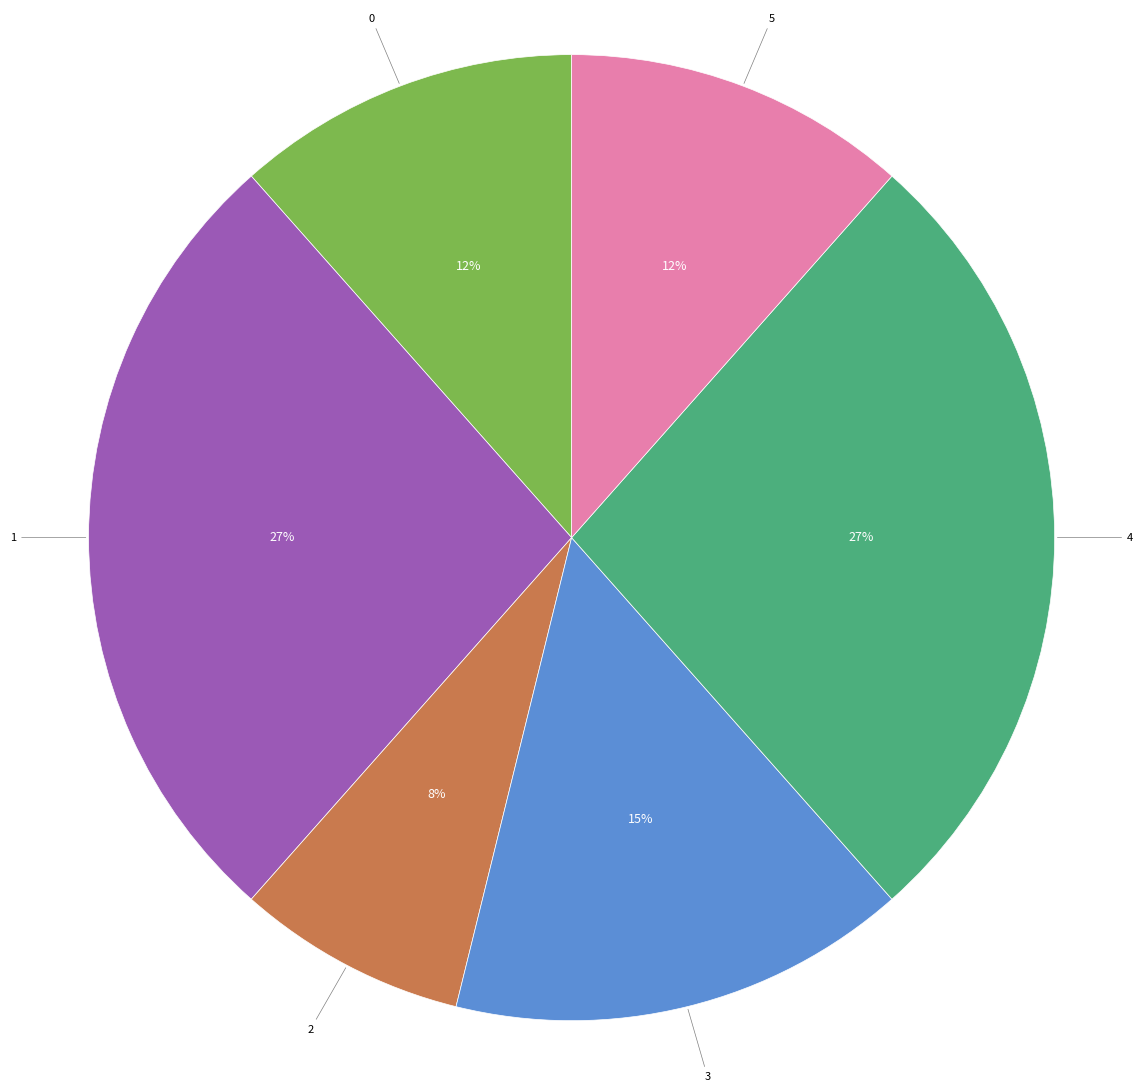

Is there any slice that represents more than half of the pie?

No